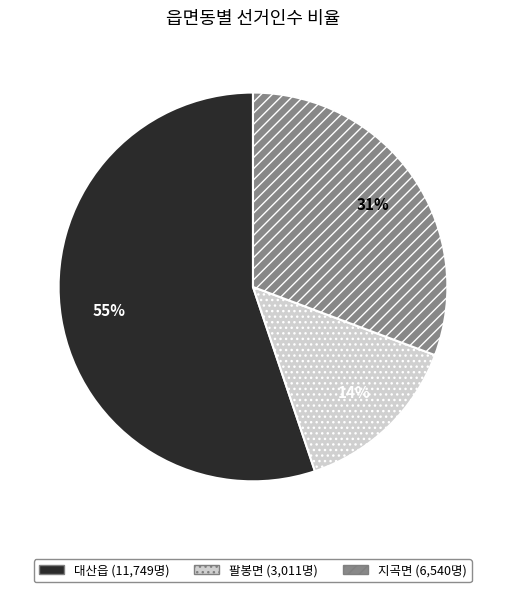

How many slices are in this pie chart?

3